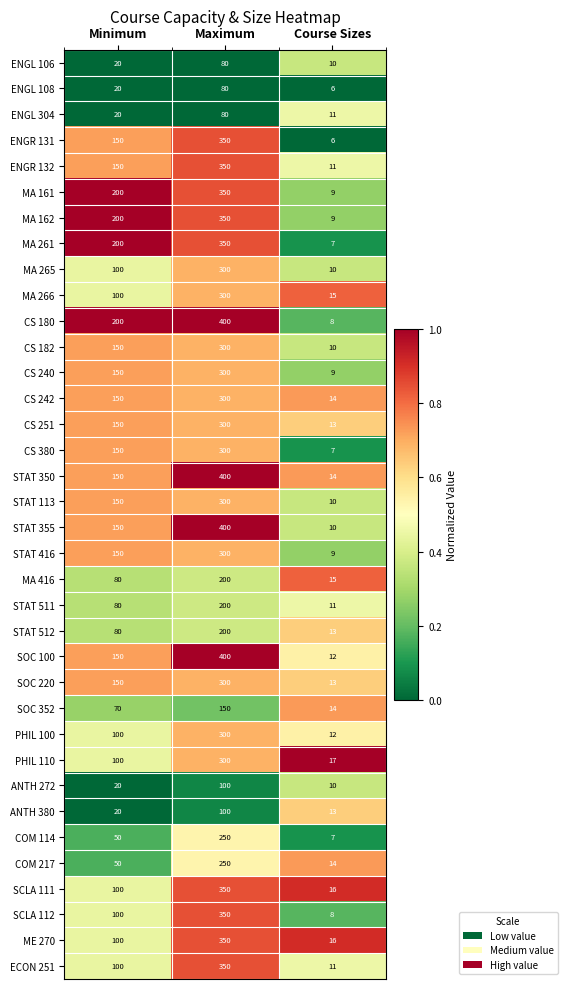

True or false: MA 265 has a value of 17 at Course Sizes.

False